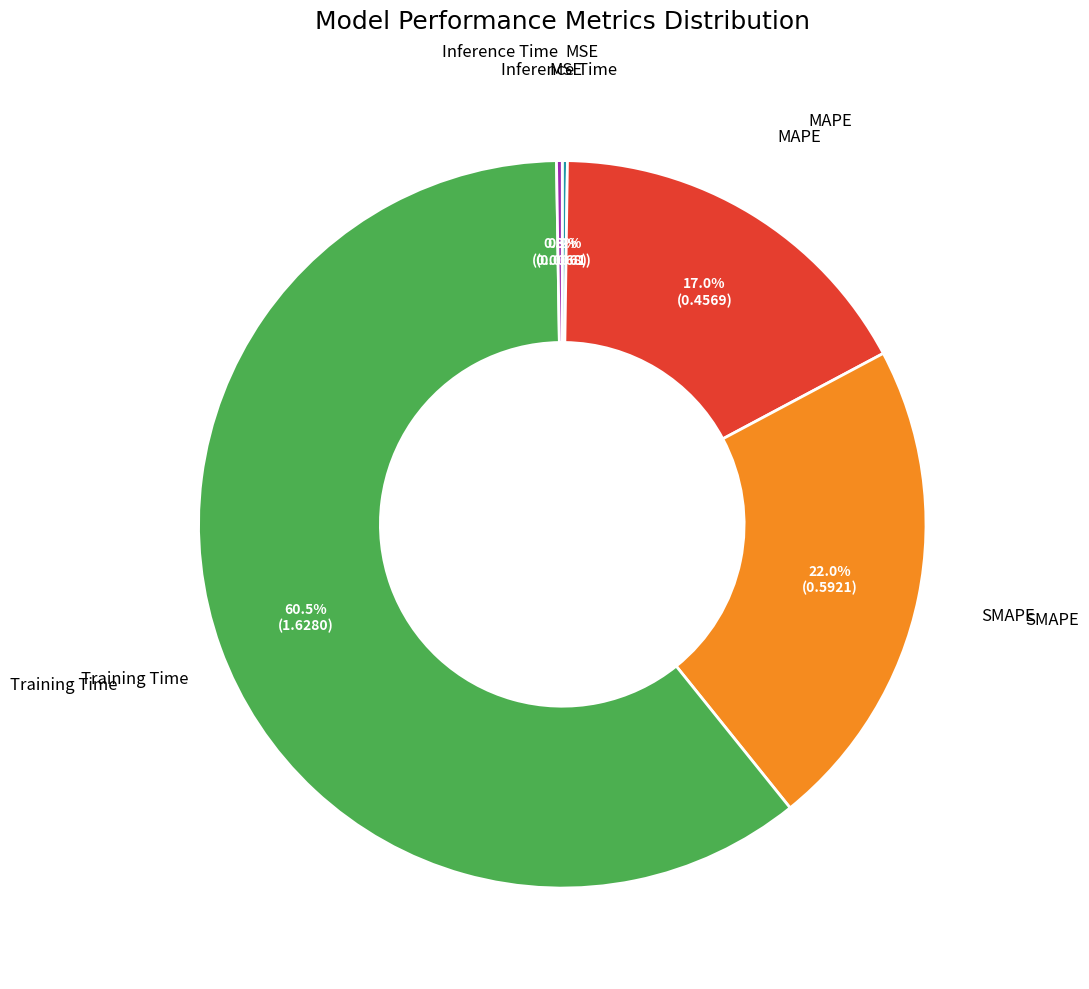

Does any single category account for the majority?

Yes